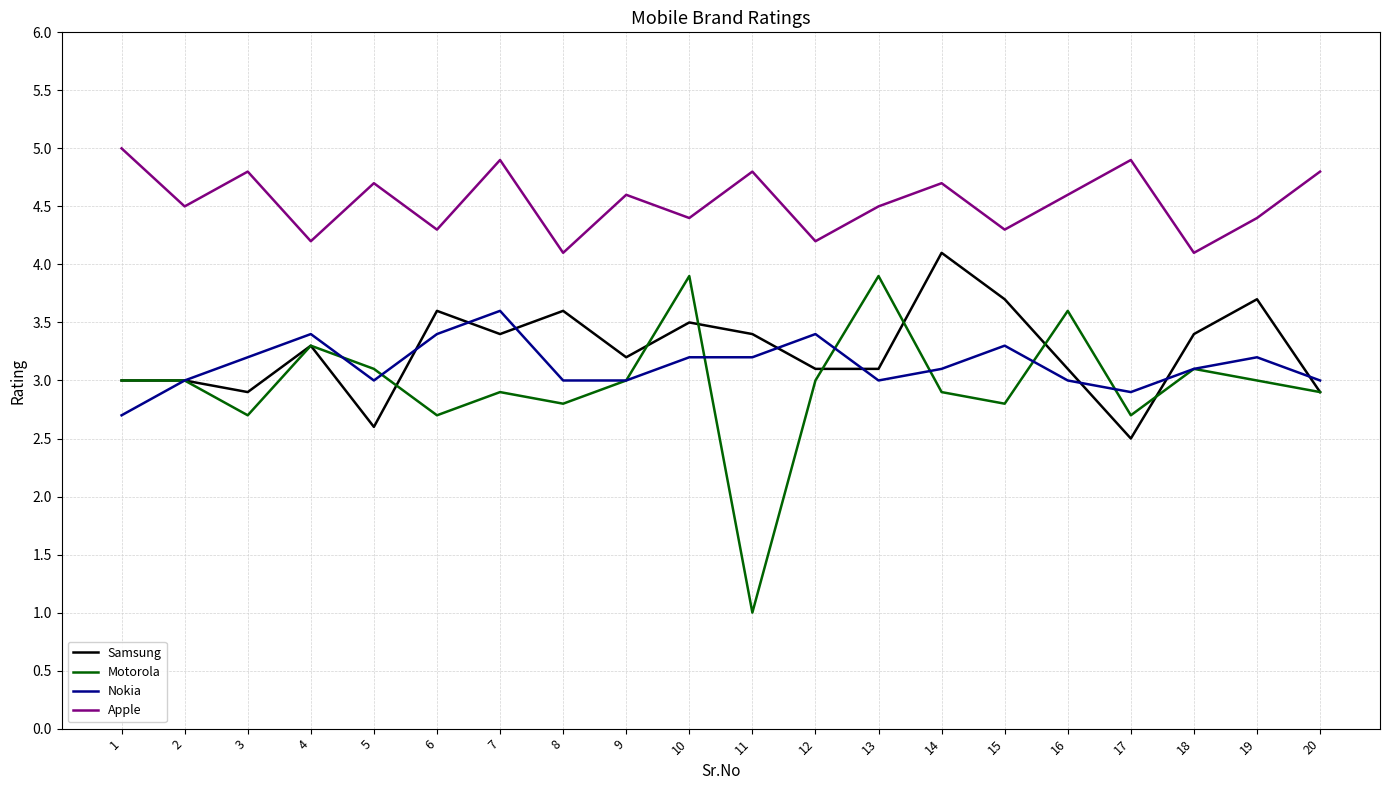

Reading left to right, what are all the values shown in this chart?

Samsung: 3.0	3.0	2.9	3.3	2.6	3.6	3.4	3.6	3.2	3.5	3.4	3.1	3.1	4.1	3.7	3.1	2.5	3.4	3.7	2.9
Motorola: 3.0	3.0	2.7	3.3	3.1	2.7	2.9	2.8	3.0	3.9	1.0	3.0	3.9	2.9	2.8	3.6	2.7	3.1	3.0	2.9
Nokia: 2.7	3.0	3.2	3.4	3.0	3.4	3.6	3.0	3.0	3.2	3.2	3.4	3.0	3.1	3.3	3.0	2.9	3.1	3.2	3.0
Apple: 5.0	4.5	4.8	4.2	4.7	4.3	4.9	4.1	4.6	4.4	4.8	4.2	4.5	4.7	4.3	4.6	4.9	4.1	4.4	4.8